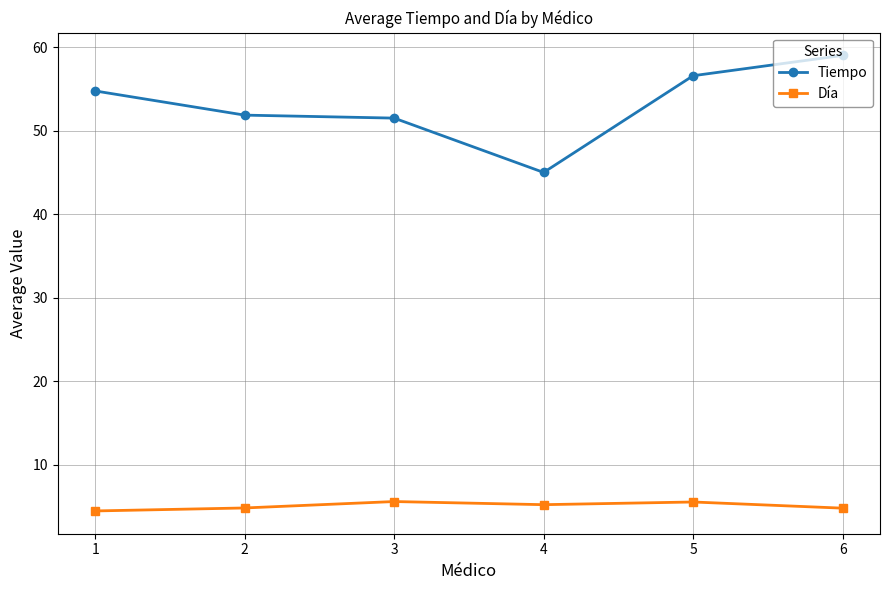

True or false: Tiempo has more than 2 interior local peaks.

False